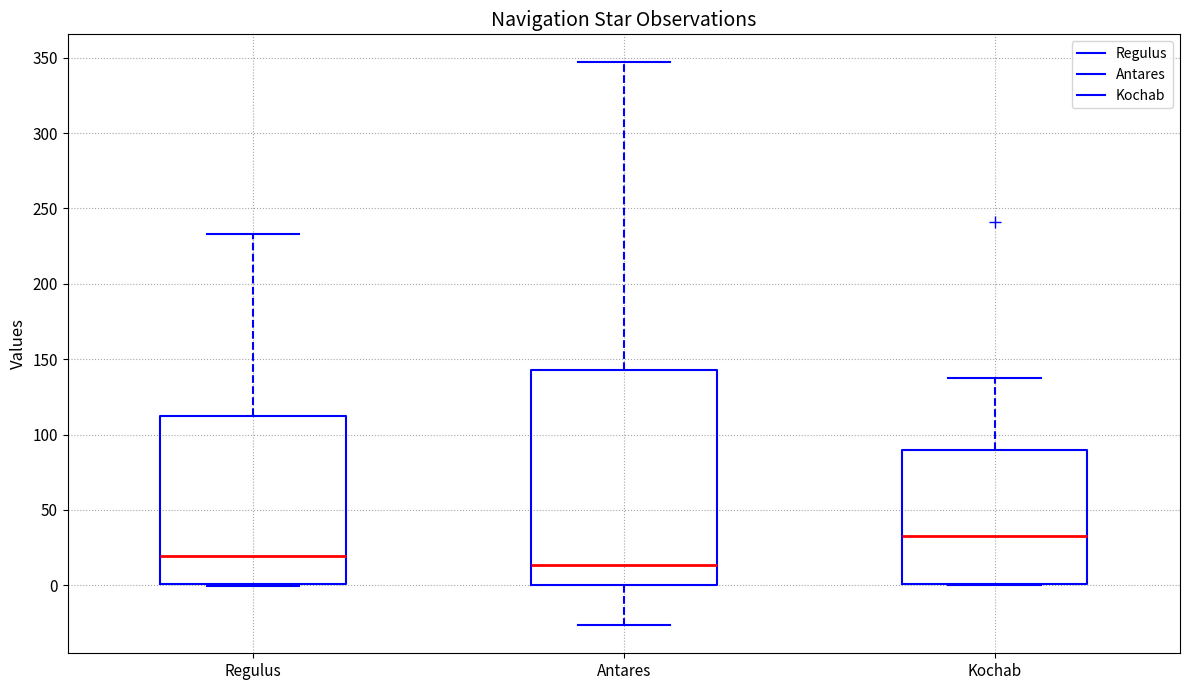

Reading left to right, read every box against the y-axis: the position of its median line, the range the box covers, and the ends of its whiskers. The values are not printed on the chart, so give them approximately, as read against the axis.

Regulus: median 20, box 0 to 110, whiskers 0 to 235
Antares: median 15, box 0 to 145, whiskers -25 to 345
Kochab: median 35, box 0 to 90, whiskers 0 to 135